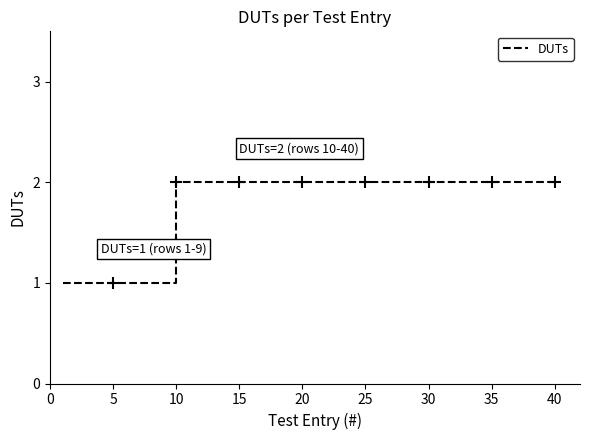

The value of DUTs at 10 is 1. True or false?

False